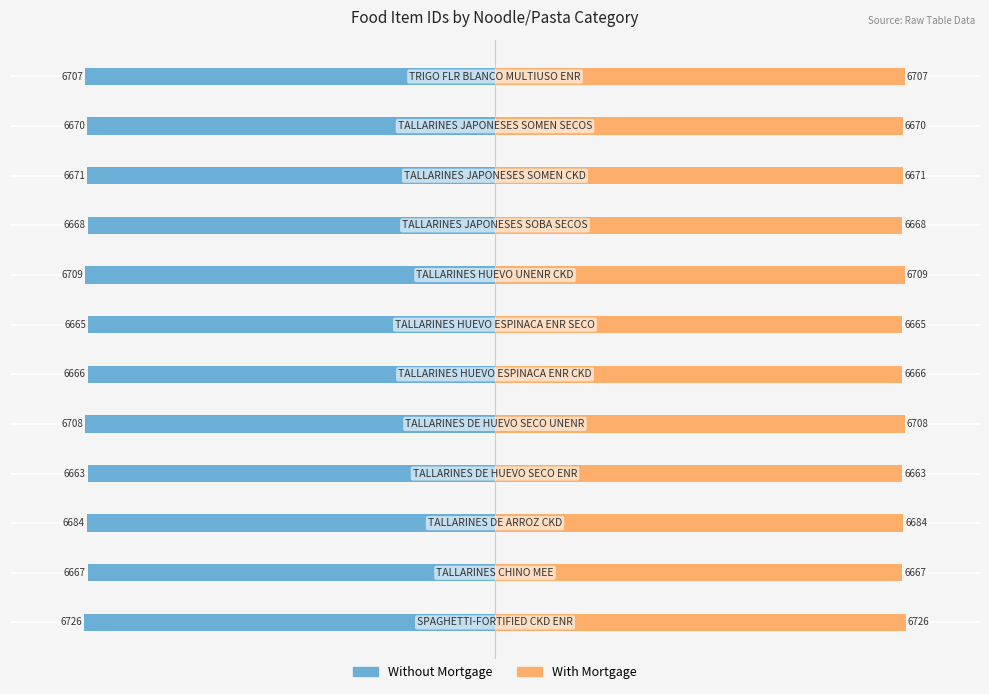

What is the lowest value of the Without Mortgage series?

-6726